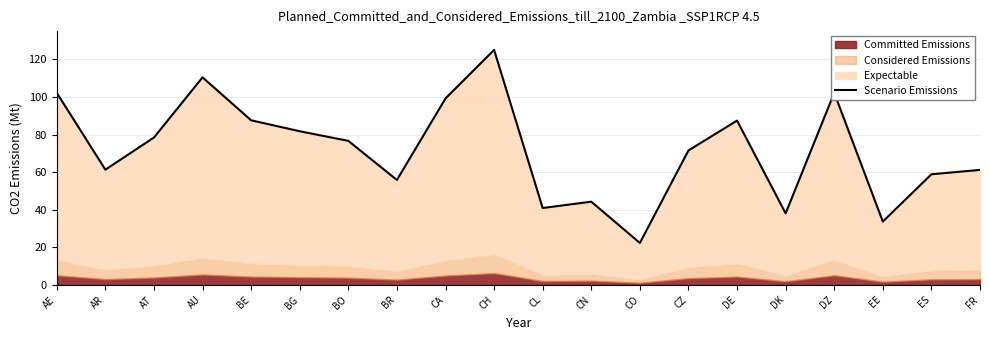

What is the smallest value displayed?

22.3